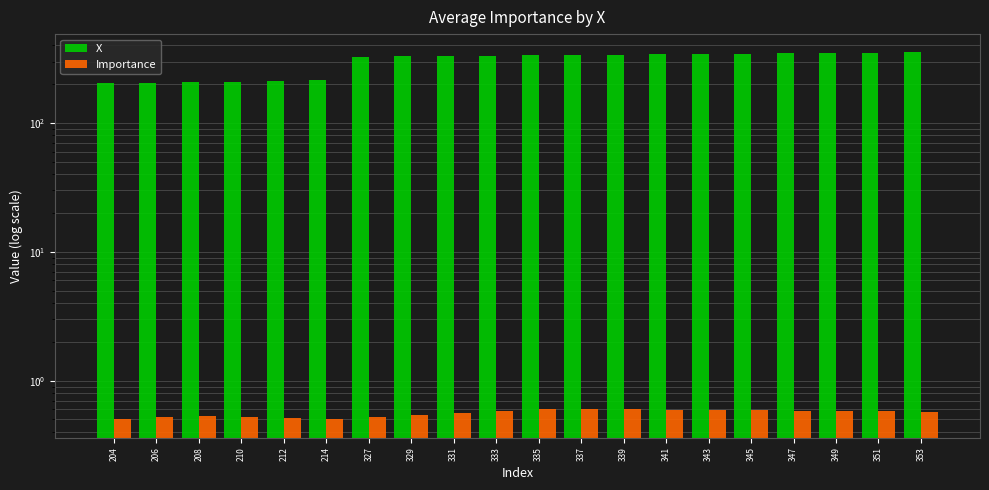

At which category does the chart reach its minimum across all series?

214